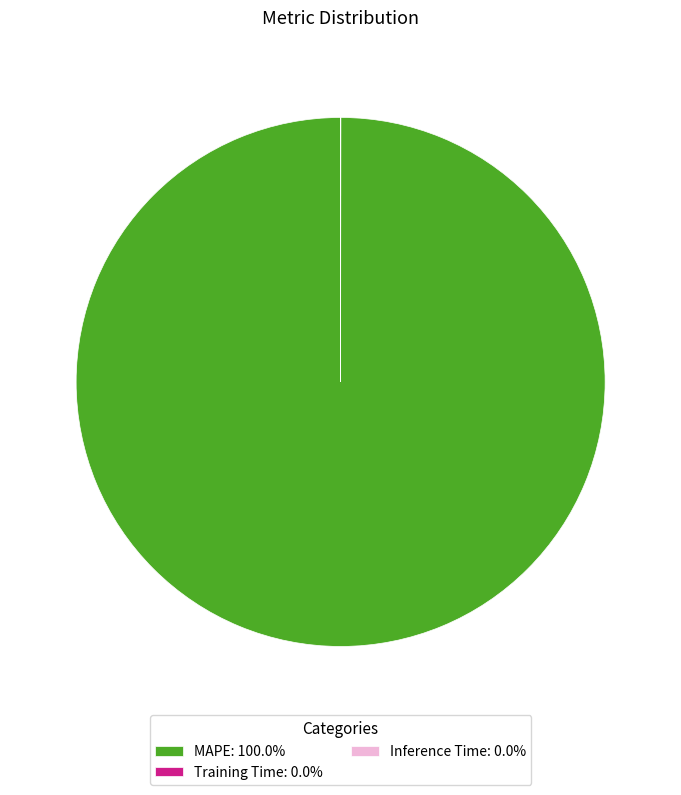

Is there any slice that represents more than half of the pie?

Yes